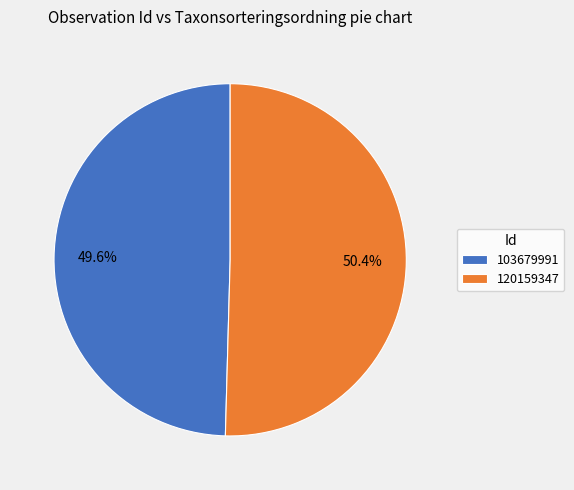

How many slices are in this pie chart?

2